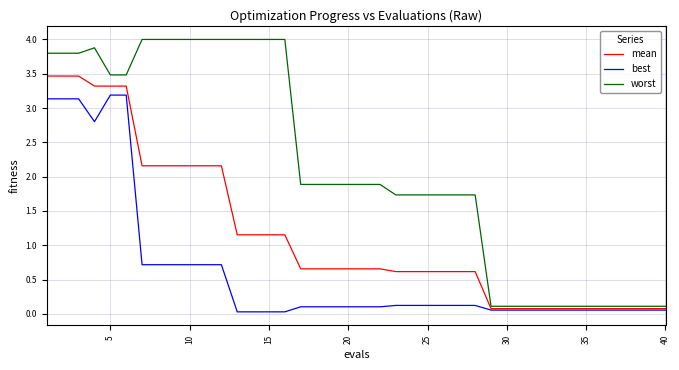

What is the difference between the maximum and minimum values in the mean series?

3.4